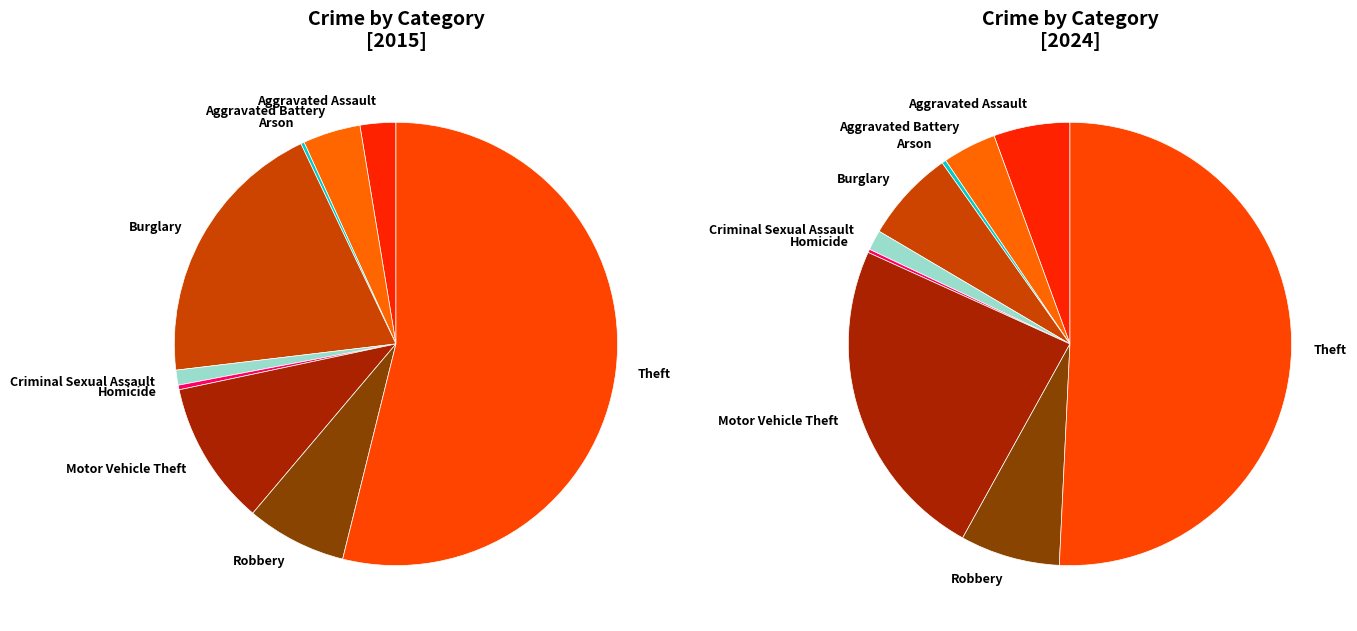

True or false: values_2024 accounts for 14% of the total.

False